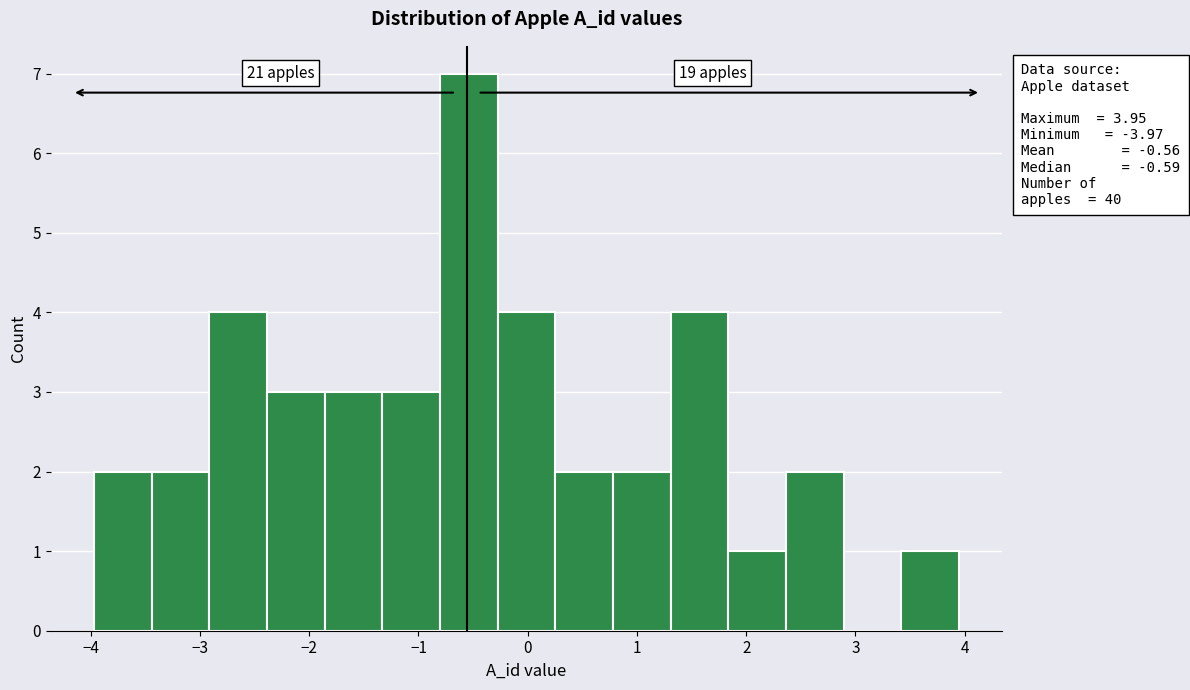

Over which range of the x-axis is the bar tallest?

-0.8 to -0.3